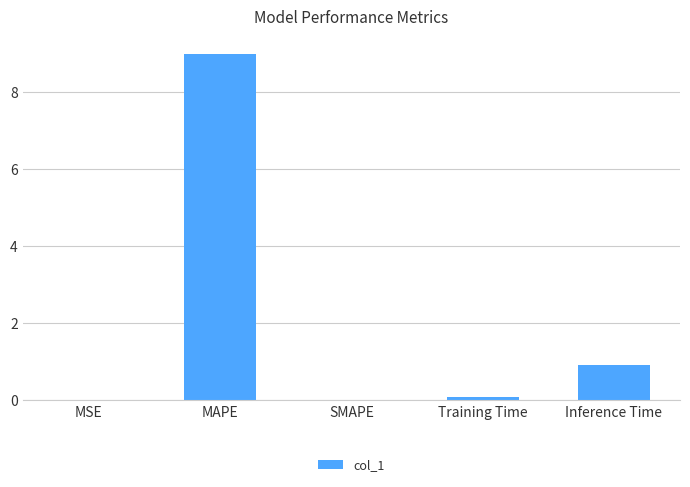

True or false: the data shows 1.4 at Inference Time.

False